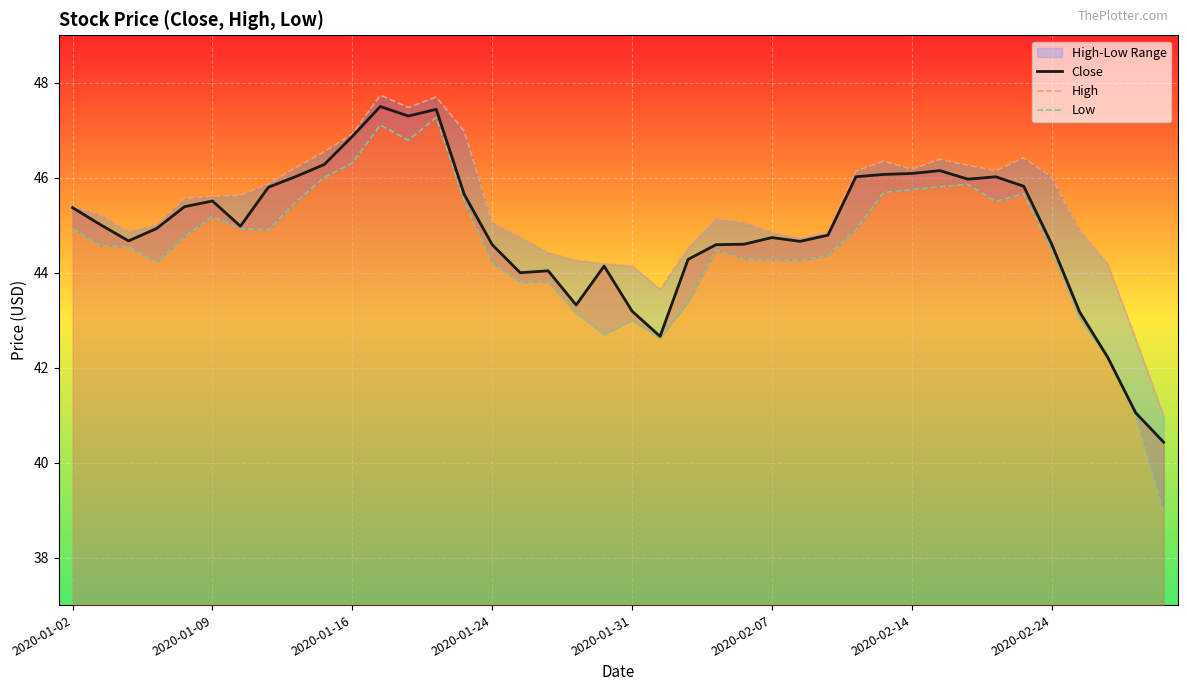

True or false: Low has more than 2 interior local peaks.

True